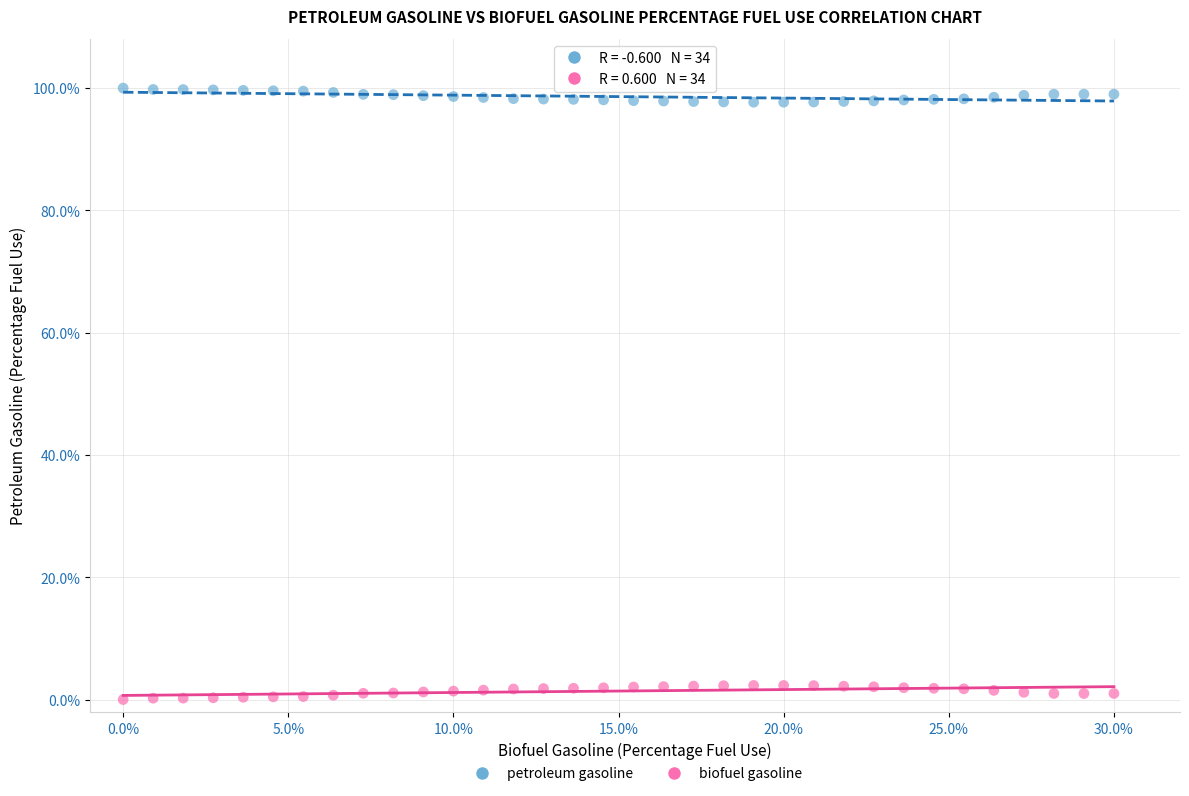

What are all the series names shown in the legend?

petroleum gasoline, biofuel gasoline